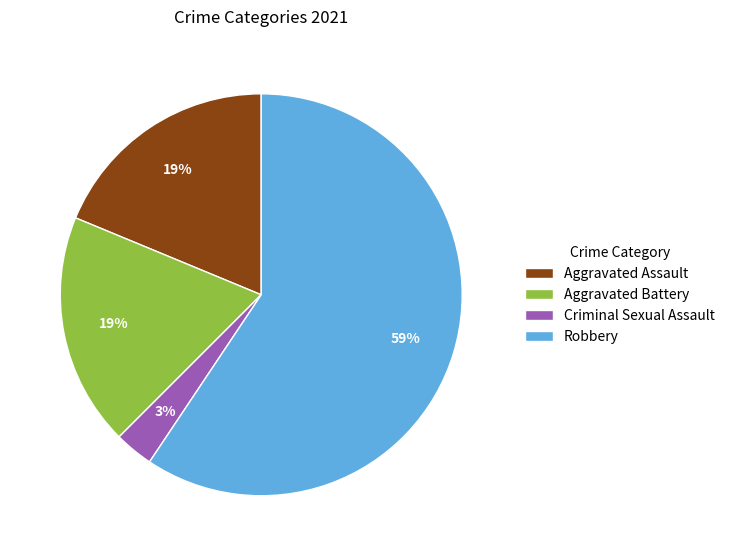

What is the ratio of the value at Aggravated Assault to the value at Robbery?

0.3